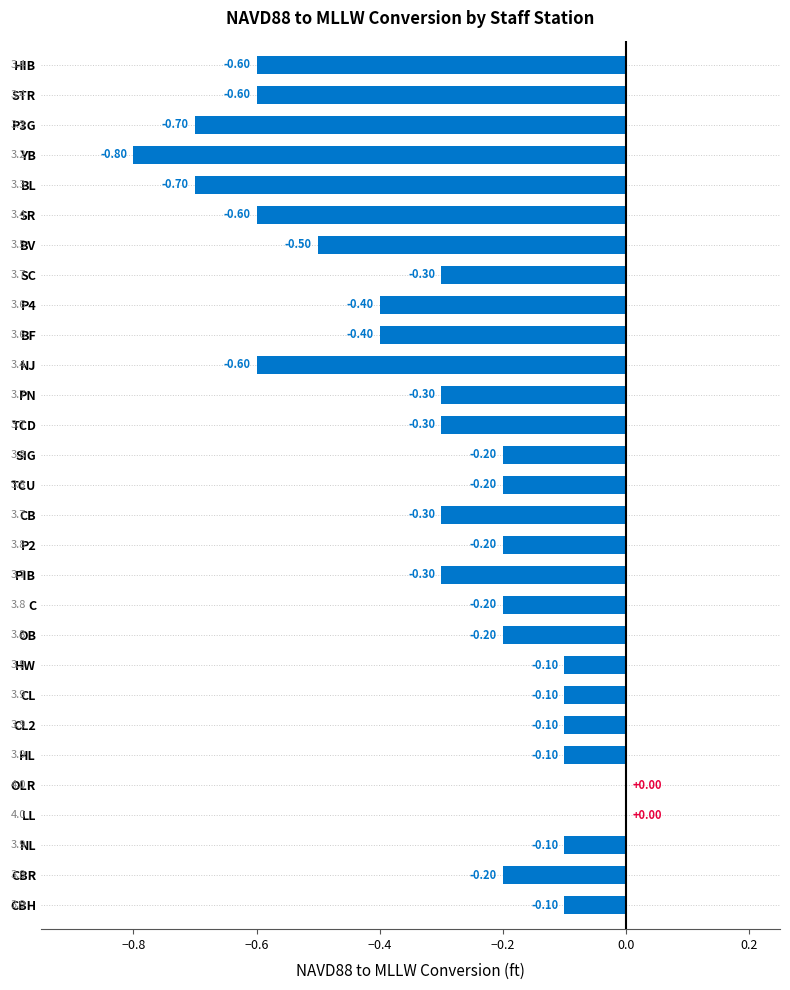

Between TCD and YB, which is larger?

TCD